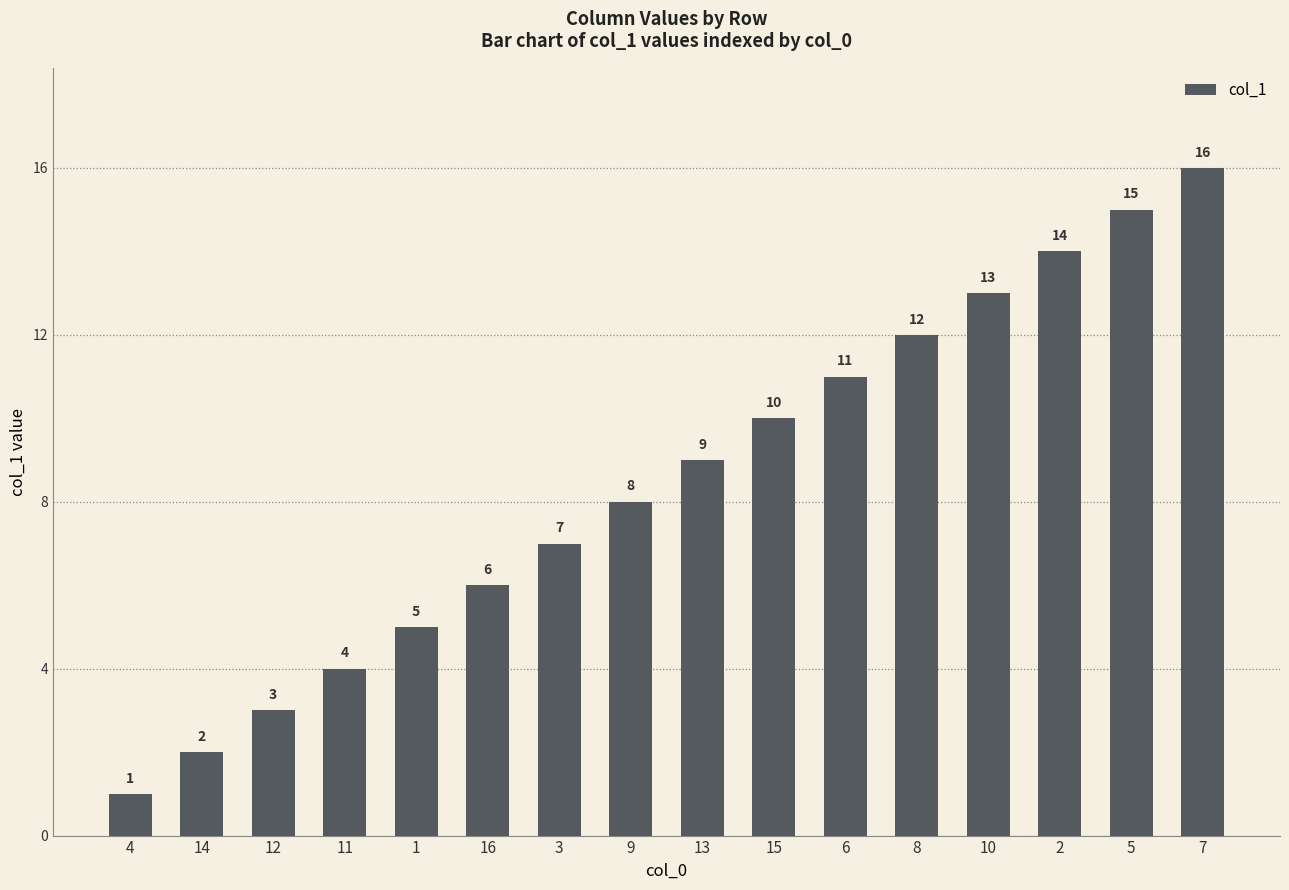

Does the chart contain stacked bars?

No